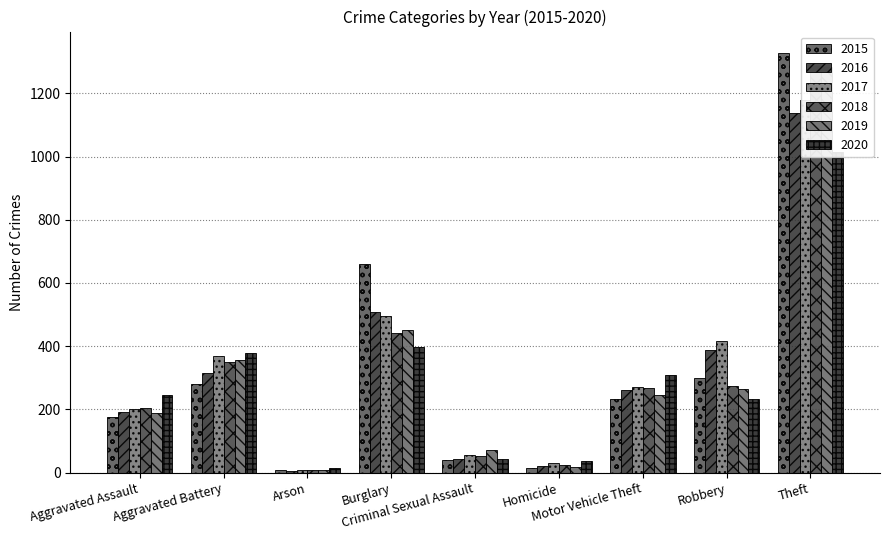

Which category has the highest value across all series?

Theft